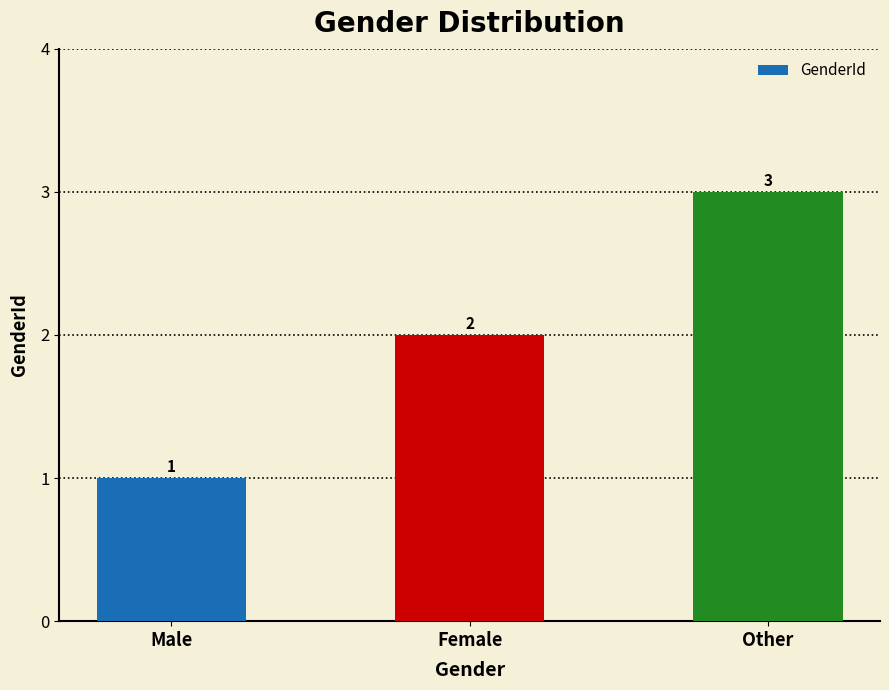

What position from the left is Female?

2